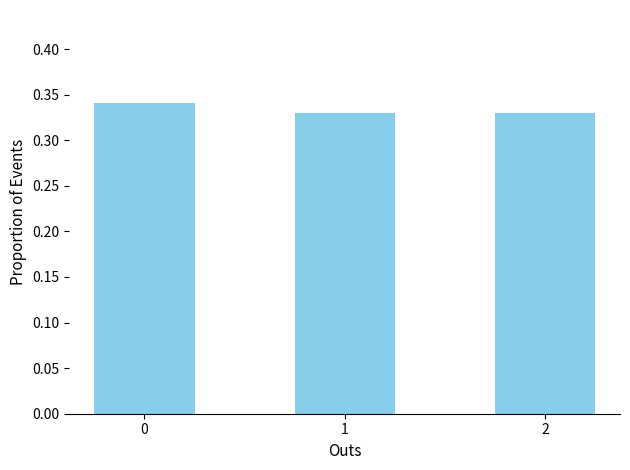

Is it true that the value at 0 is 0.2?

False